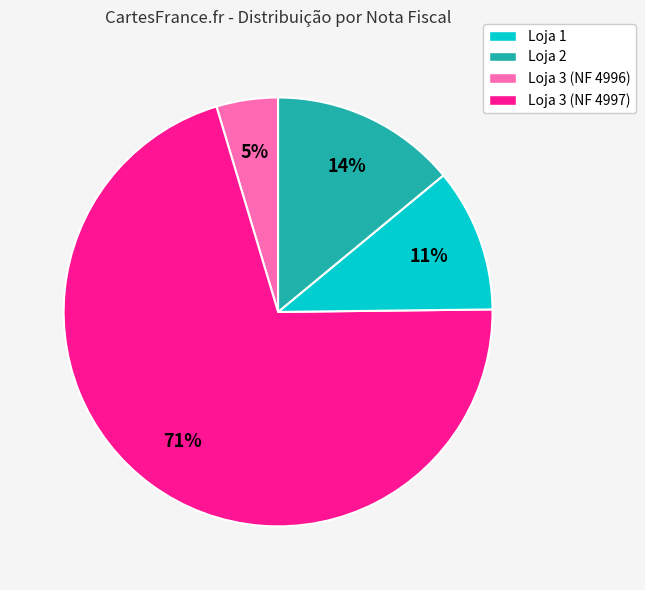

Is there any slice that represents more than half of the pie?

Yes